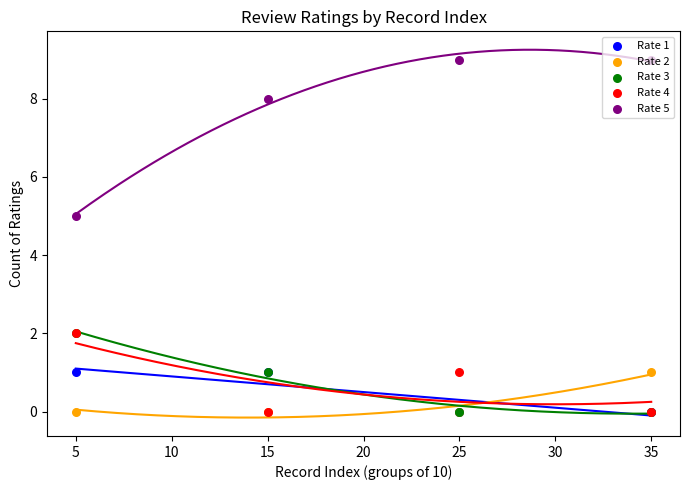

What is the total value across all series at 15?

10